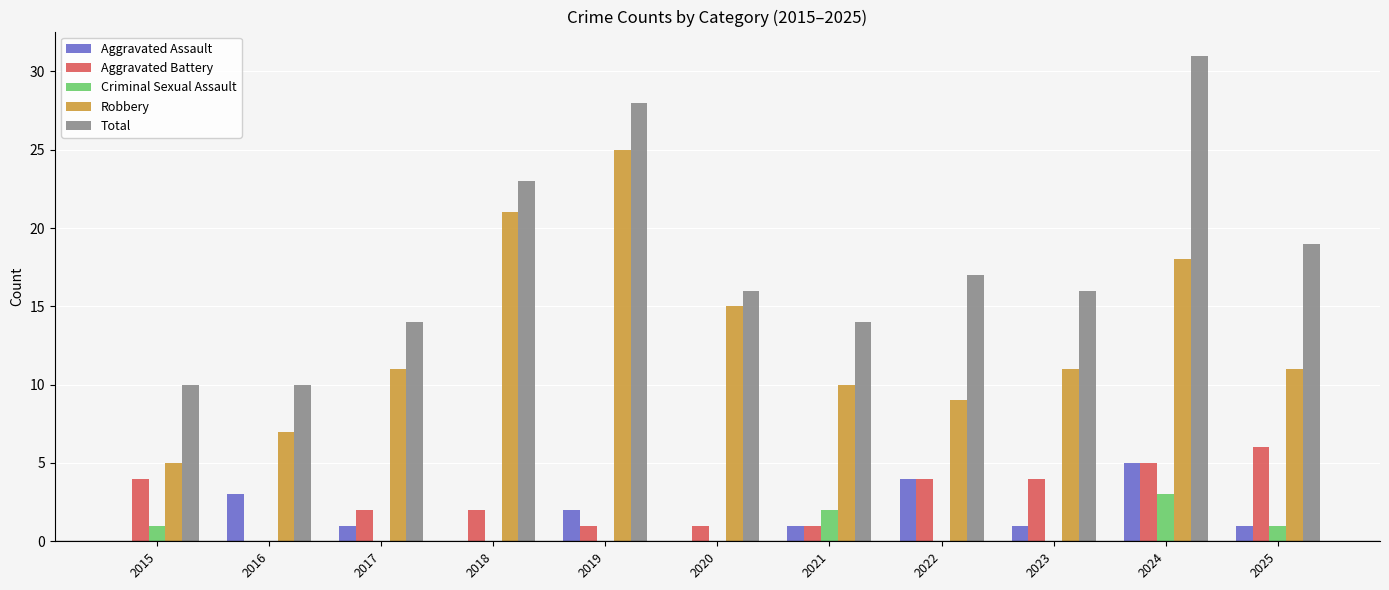

How many data points does each series have?

11